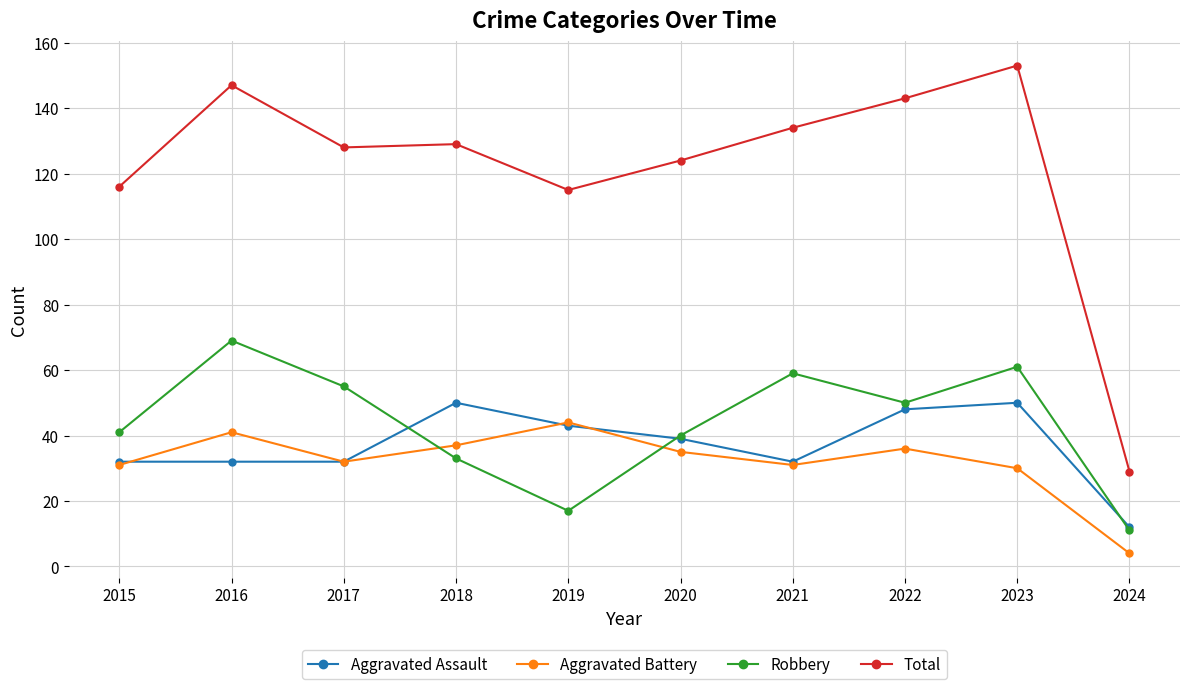

What is the value of the Aggravated Assault point at the 10th from the left?

12